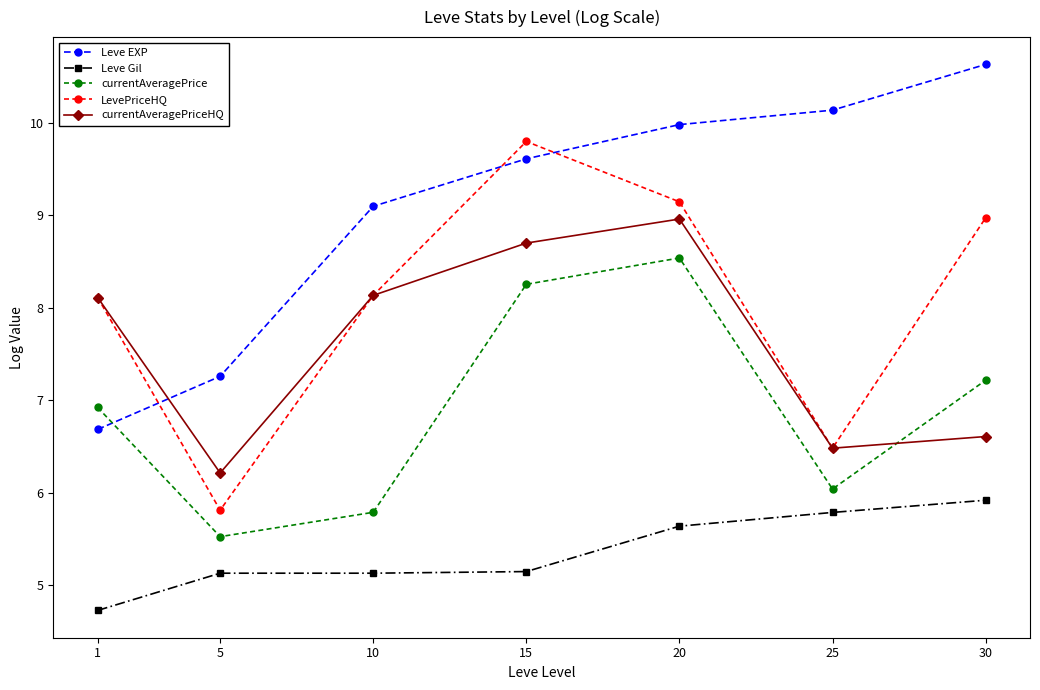

How many values in the Leve Gil series exceed 5?

6